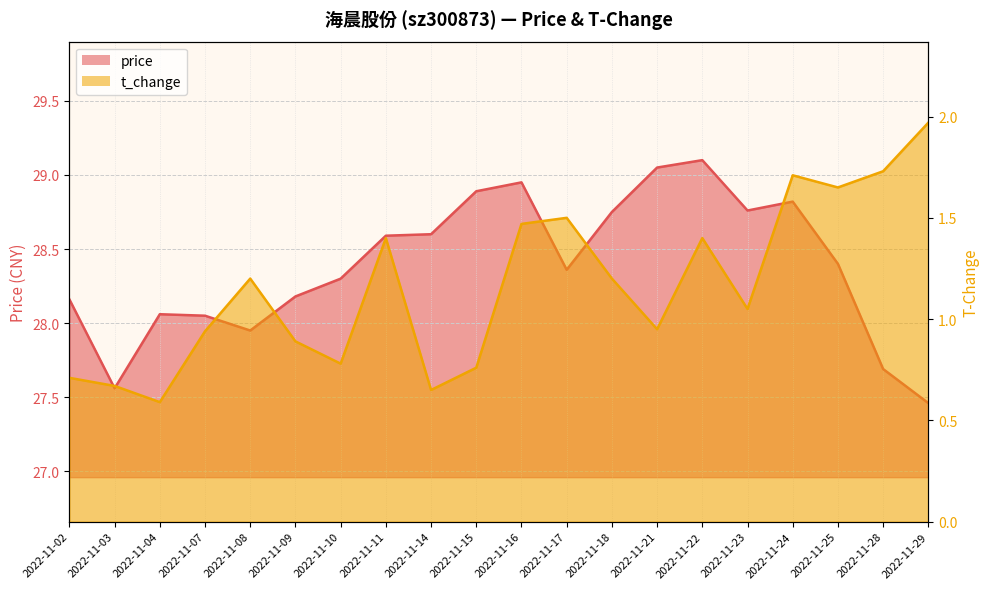

How many values in the t_change series exceed 1?

11